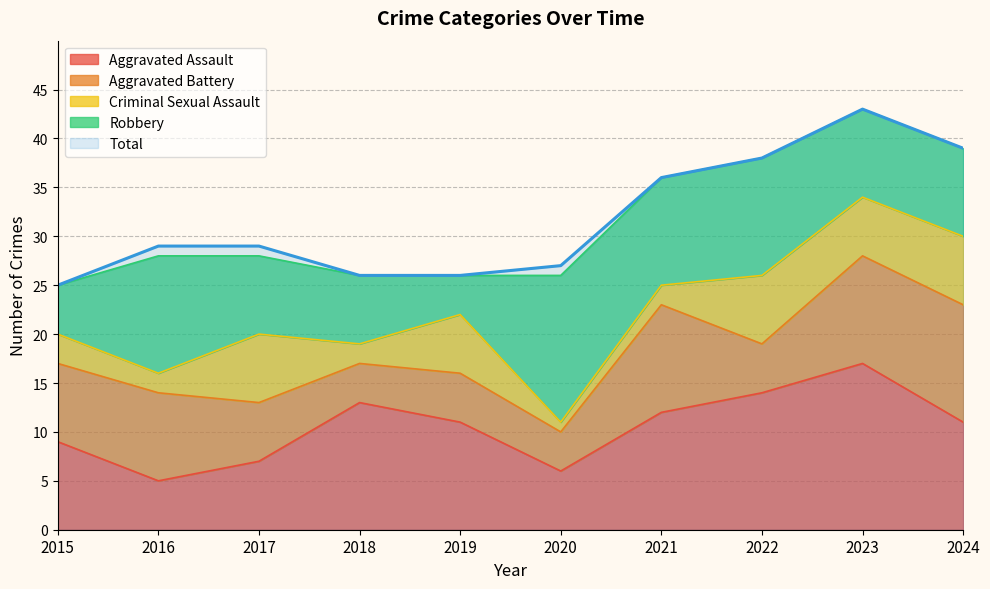

What is the value of the Aggravated Assault point at the 3rd from the left?

7